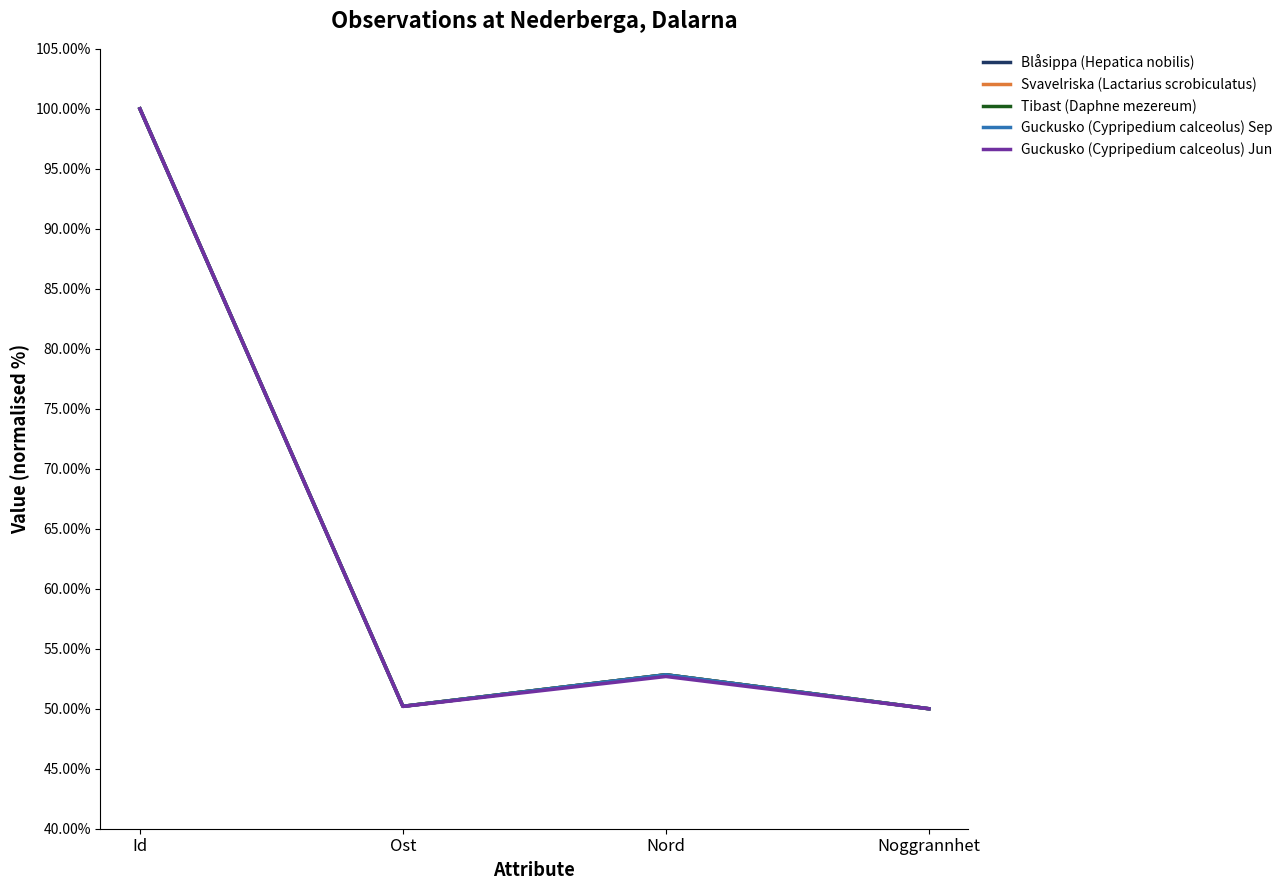

What is the minimum value shown in the chart?

50.0